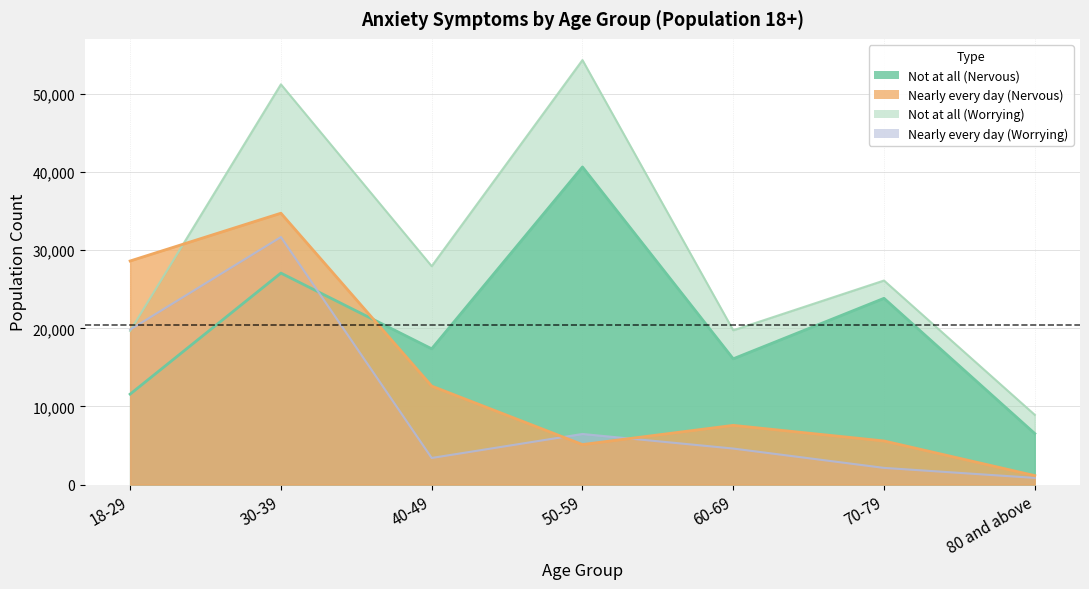

True or false: Not at all (Worrying) has more than 2 points higher than both neighbors.

True